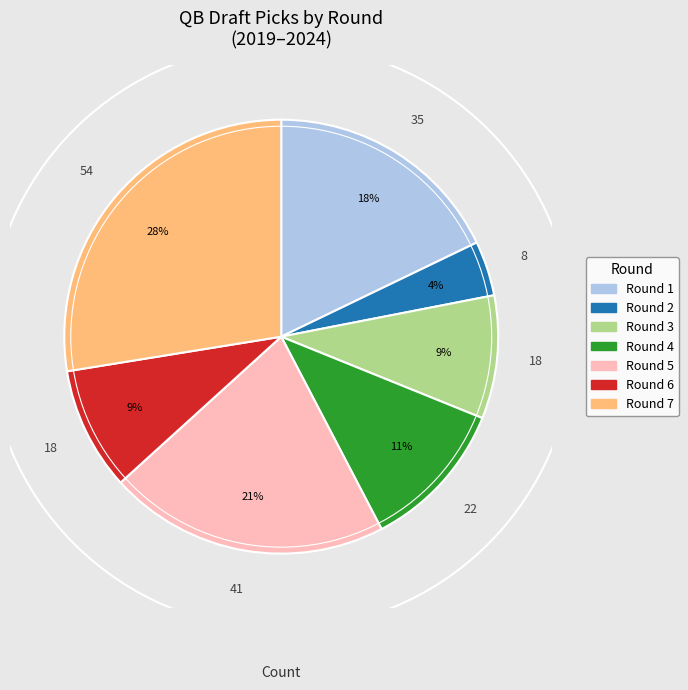

To the nearest percent, what portion does Round 4 represent?

11%